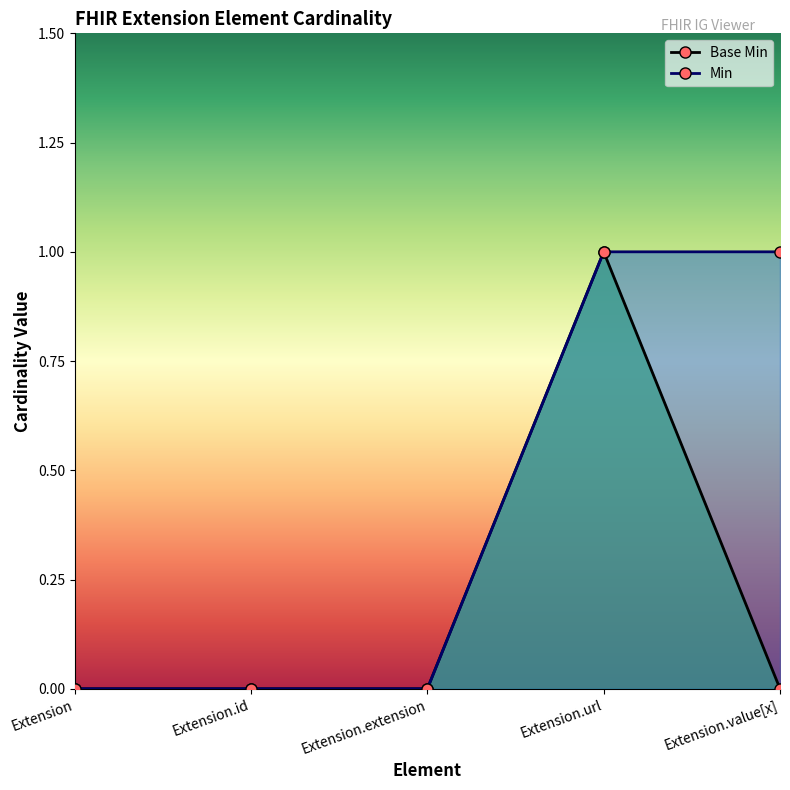

How many values in the Min series exceed 0?

2